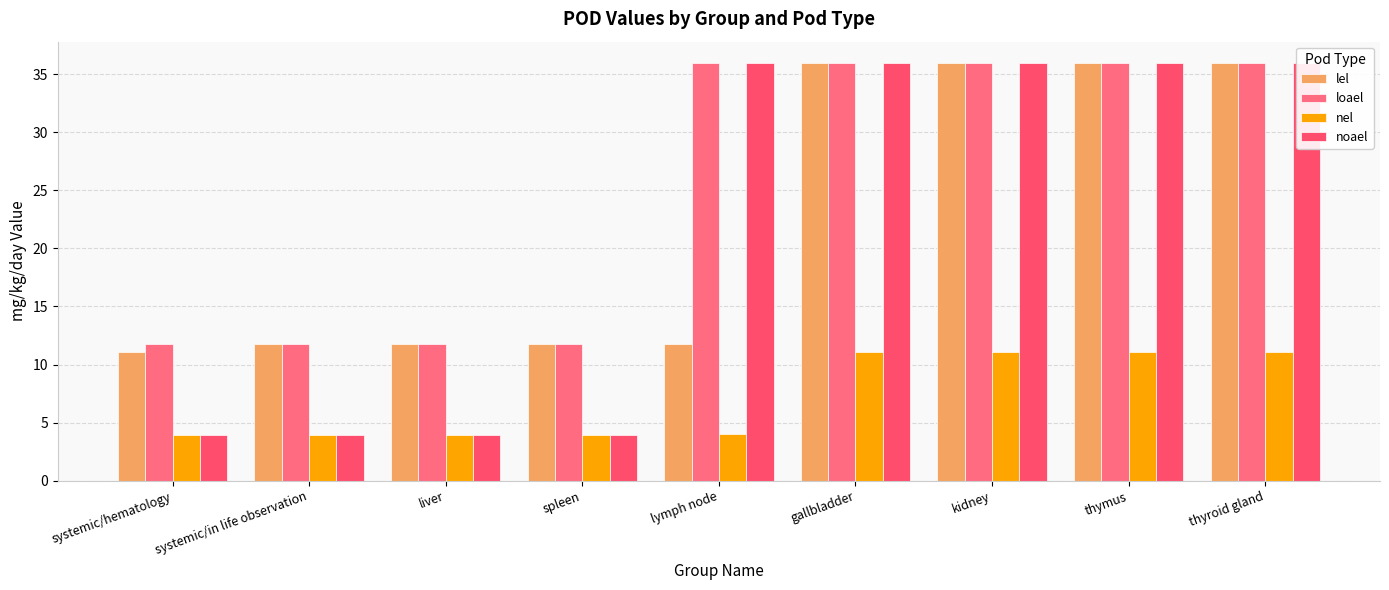

At how many categories does at least one series exceed 32?

5